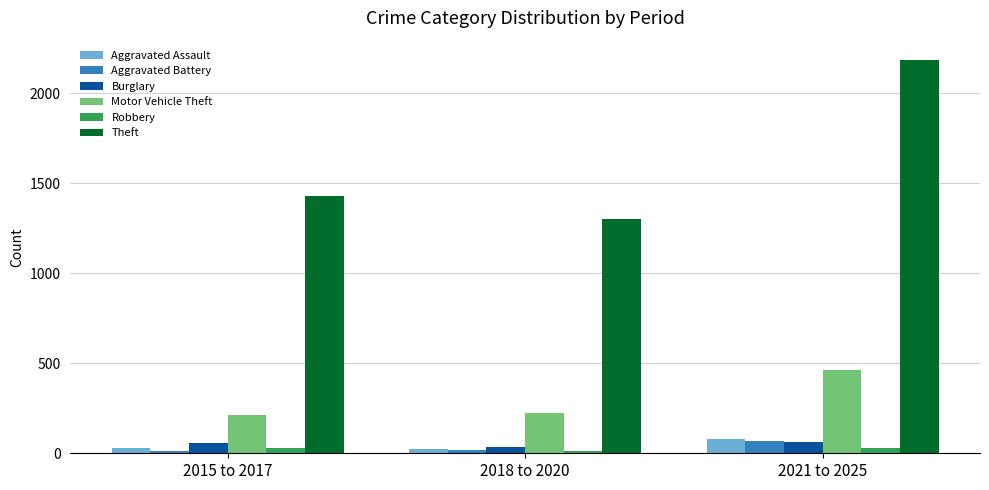

The Robbery series shows 30 at 2021 to 2025. True or false?

True